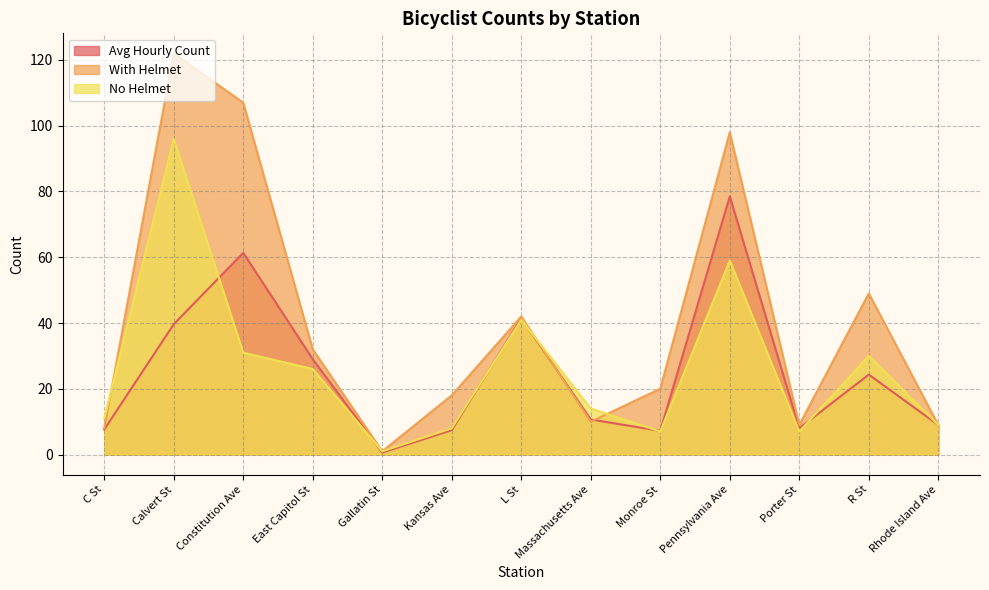

What is the highest value of the Avg Hourly Count series?

78.5